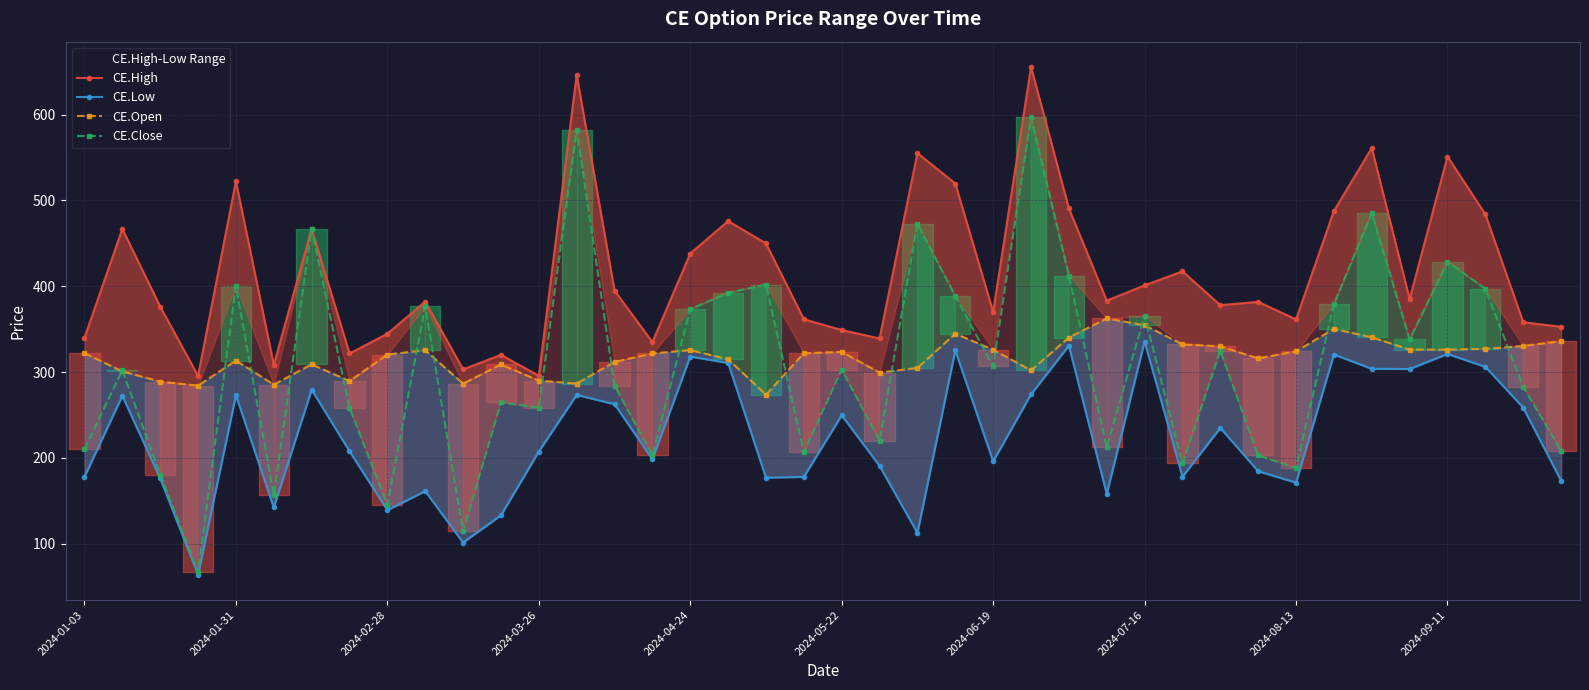

Which series has the widest spread of values?

CE.Close